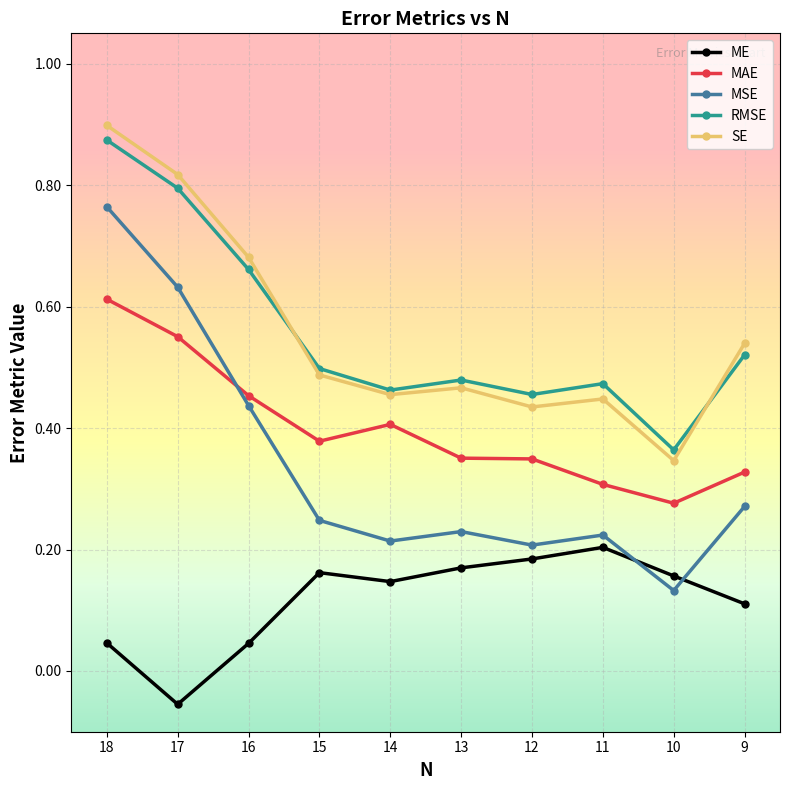

The RMSE series shows 0.9 at 18. True or false?

True